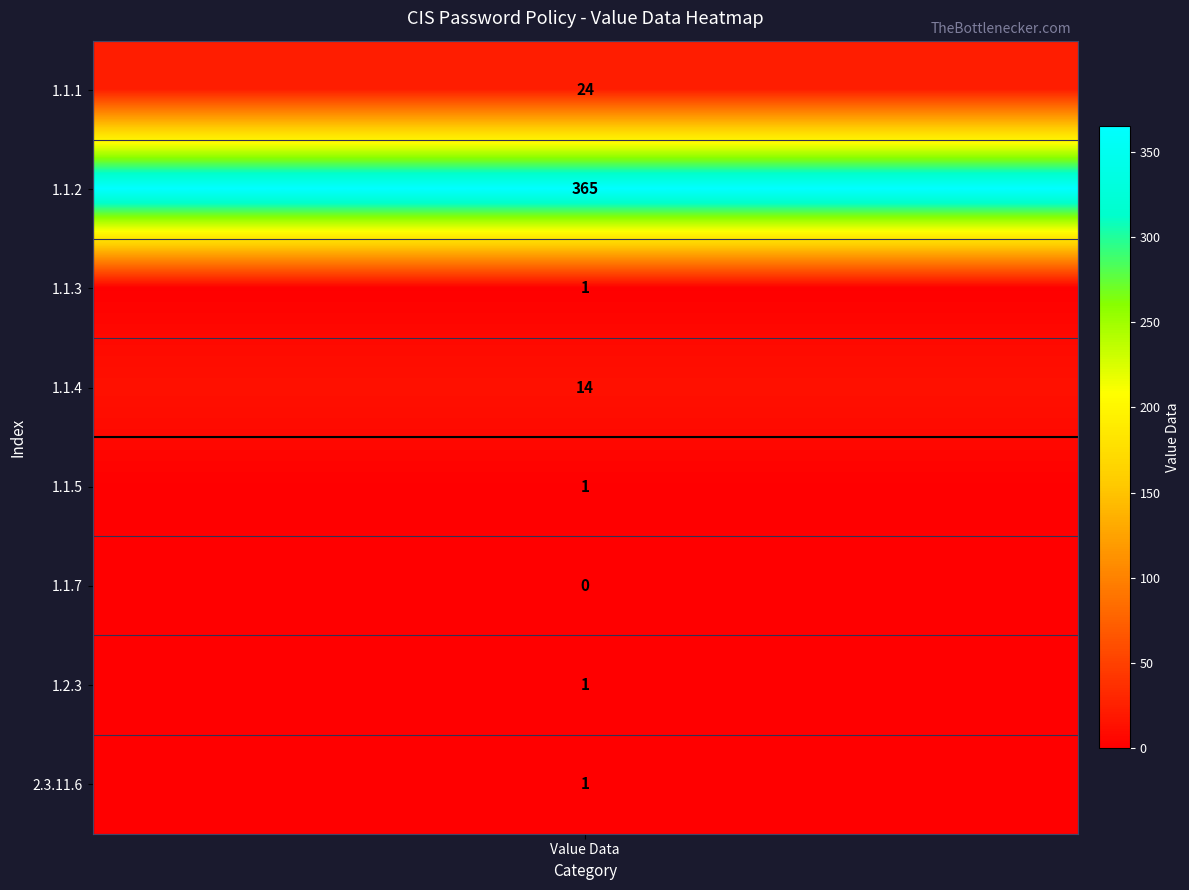

Is it true that the value at 2 is 1?

True